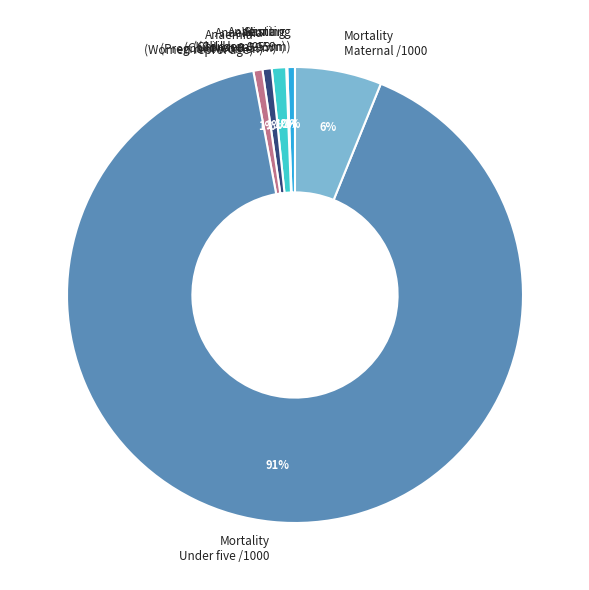

Combined, do Mortality Under five /1000 and Anaemia (Women repro. age) account for over 50%?

Yes